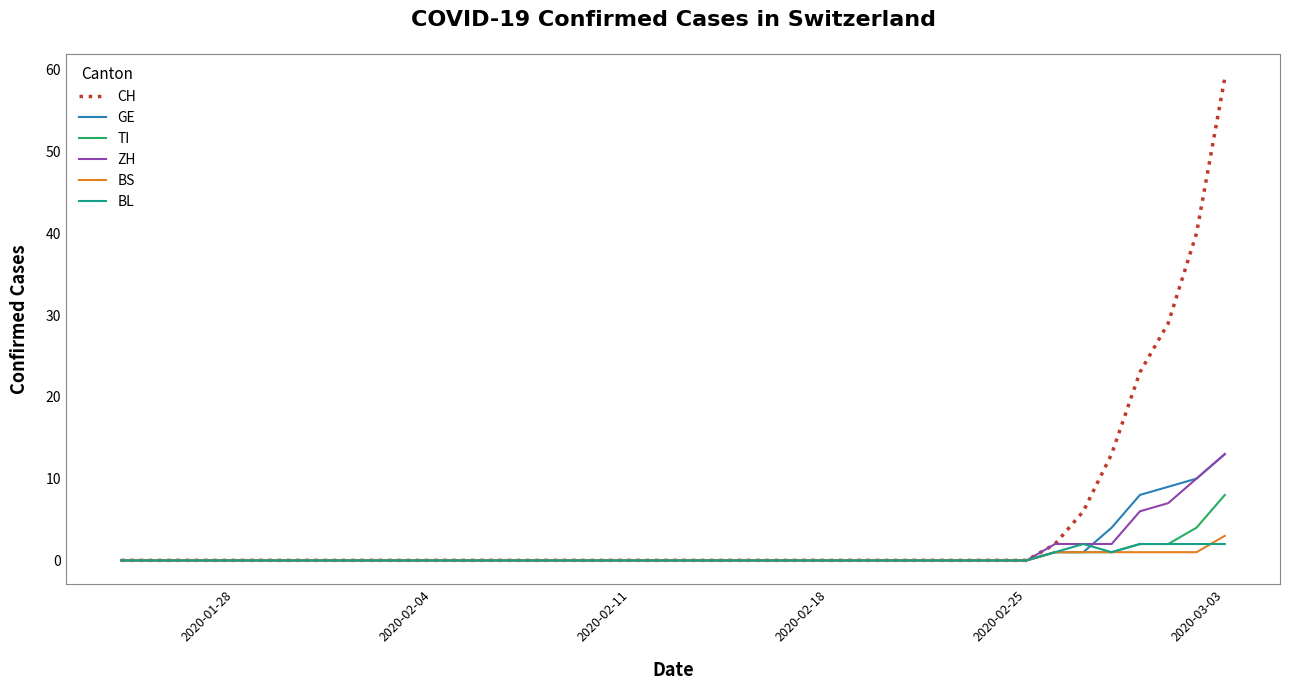

Which series has the largest range (max minus min)?

CH